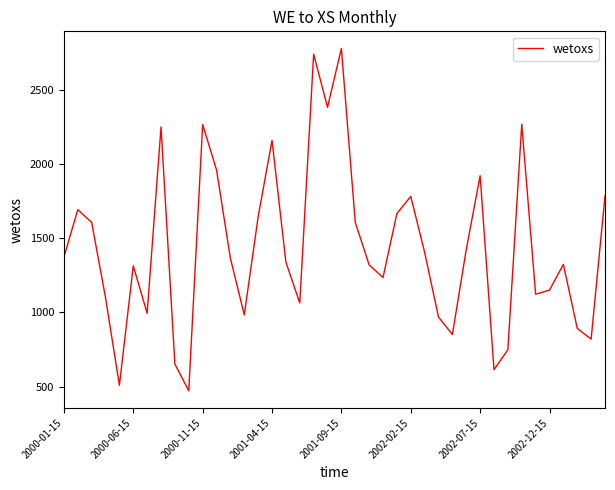

What is the maximum value shown in the chart?

2776.9